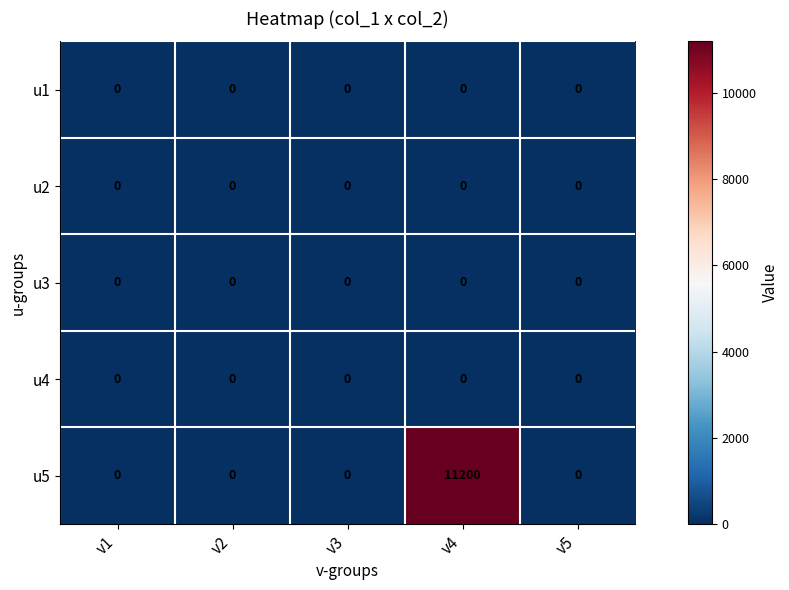

How many data points does each series have?

5